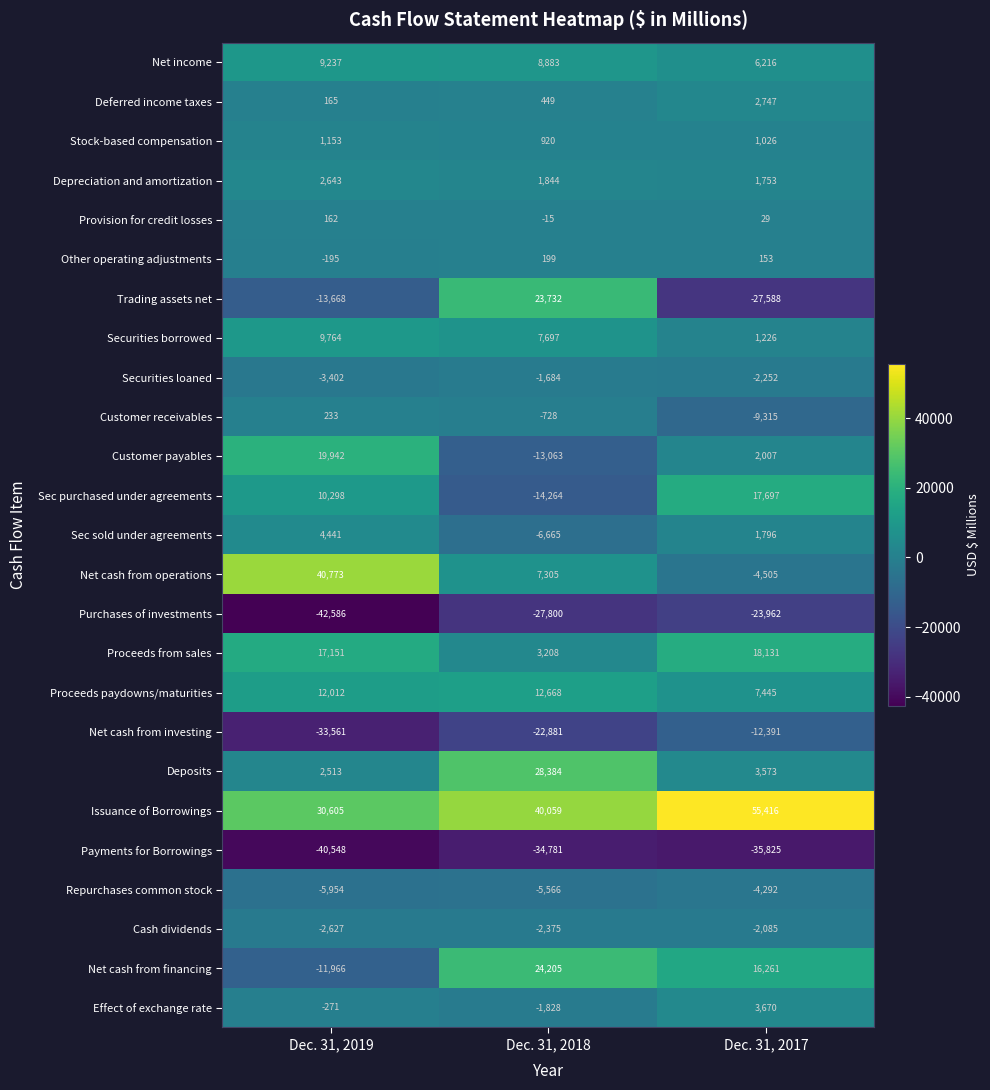

What is the spread (max minus min) of values at Dec. 31, 2019?

83359